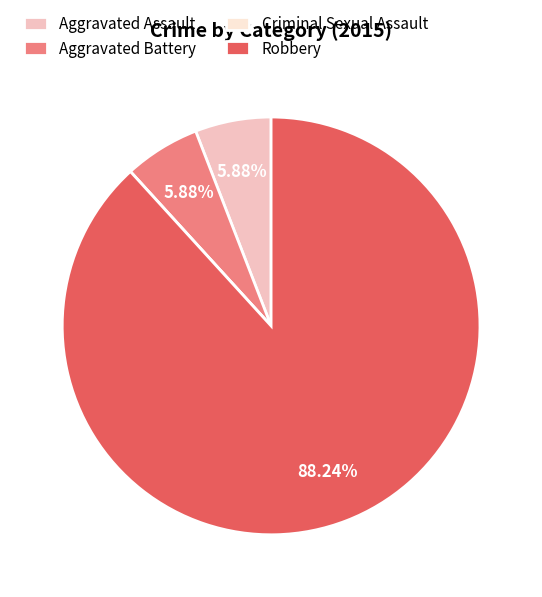

What percentage is NOT represented by Aggravated Assault?

94.1%